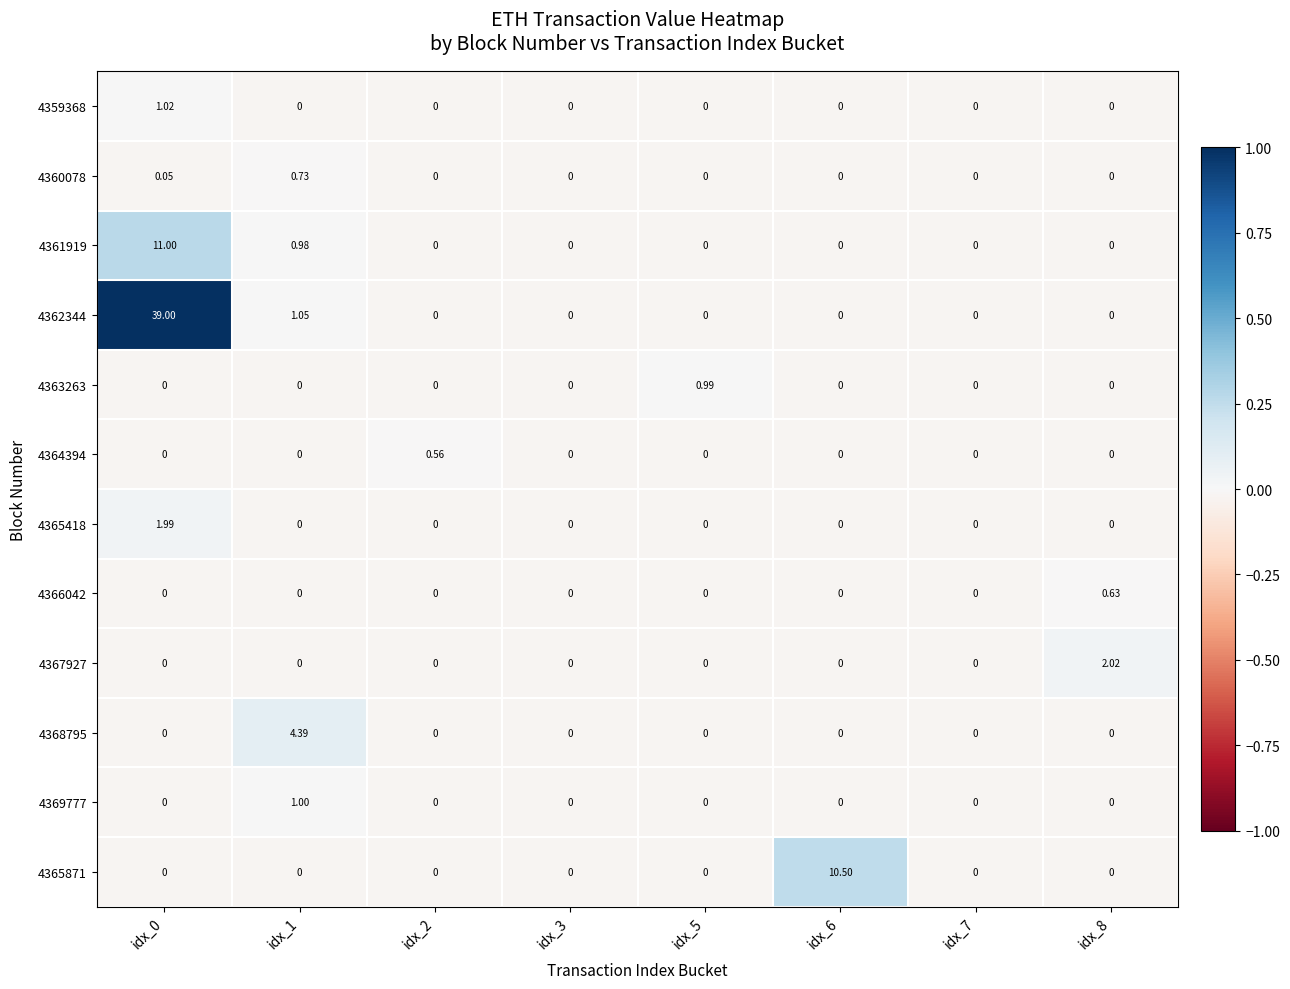

List the series in order of their peak value, lowest first.

4364394, 4366042, 4360078, 4363263, 4369777, 4359368, 4365418, 4367927, 4368795, 4365871, 4361919, 4362344